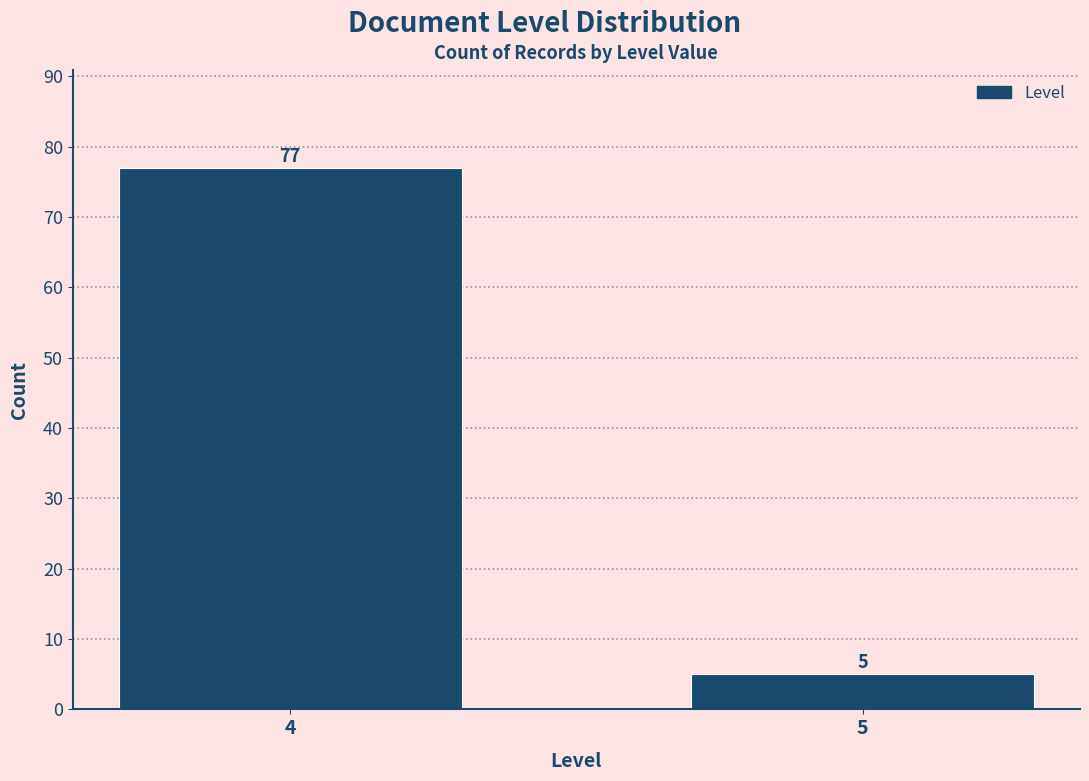

Reading left to right, extract all data points from this chart.

77	5